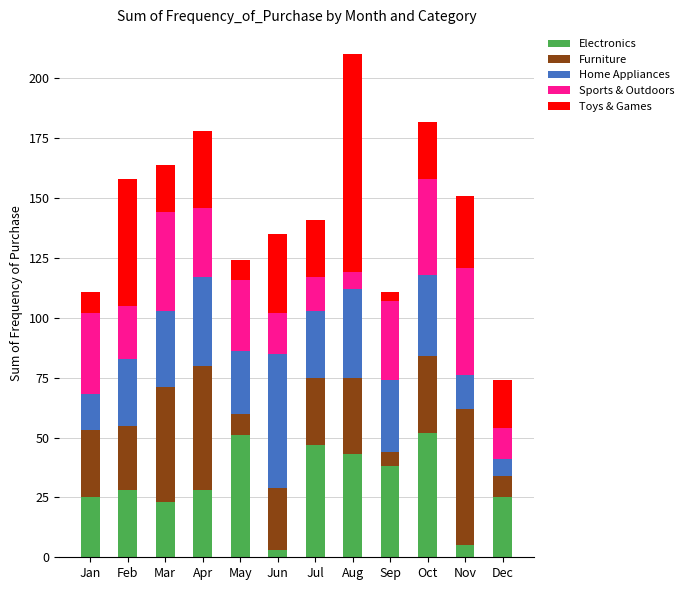

What are all the series names shown in the legend?

Electronics, Furniture, Home Appliances, Sports & Outdoors, Toys & Games